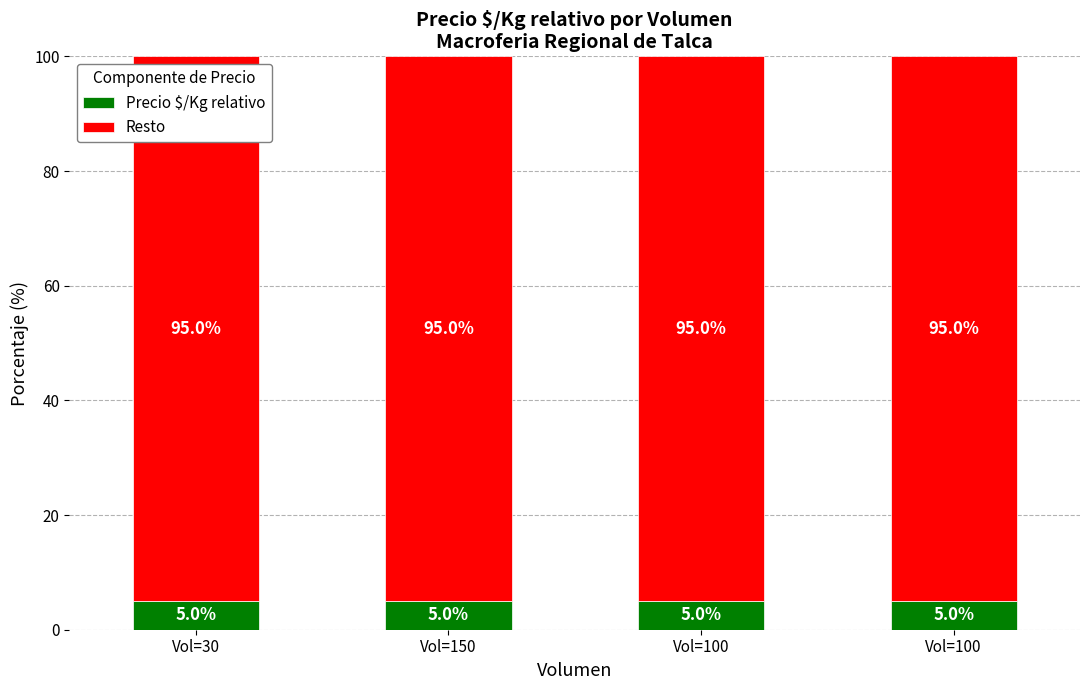

At how many categories does at least one series exceed 16?

4